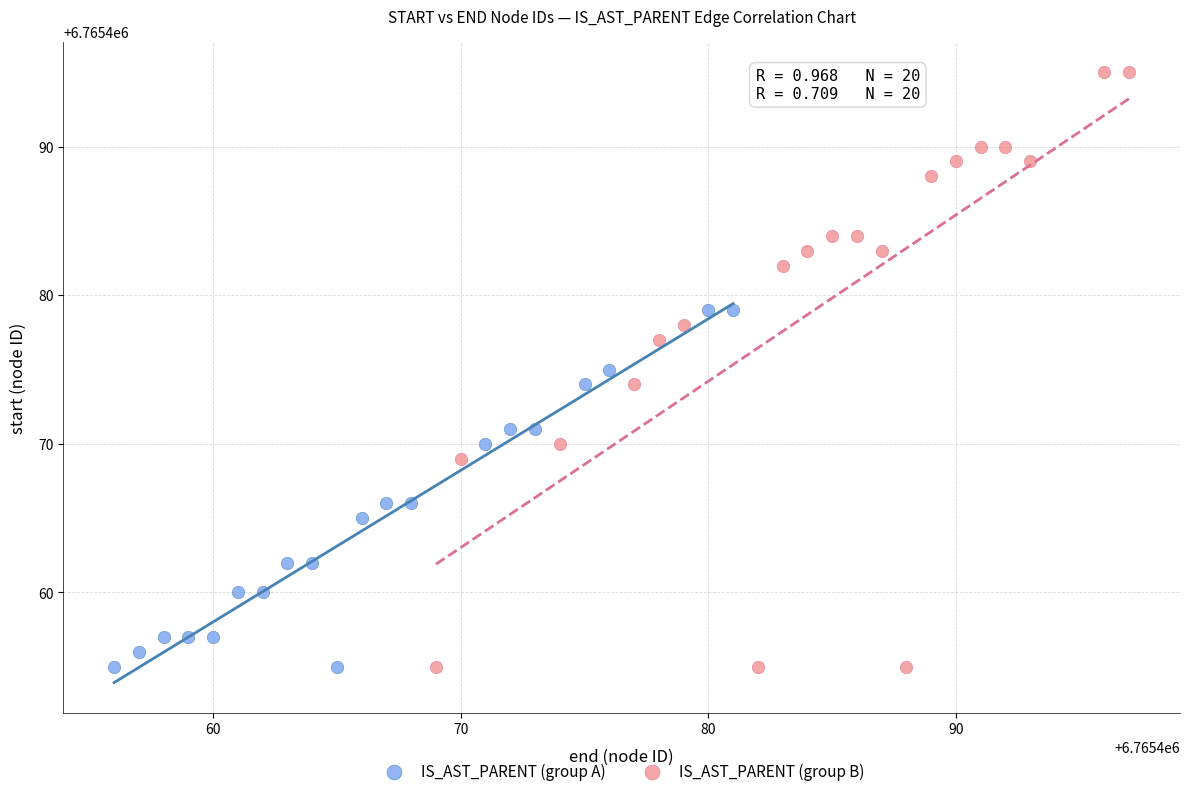

Which series reaches the maximum Y coordinate?

IS_AST_PARENT (group B)